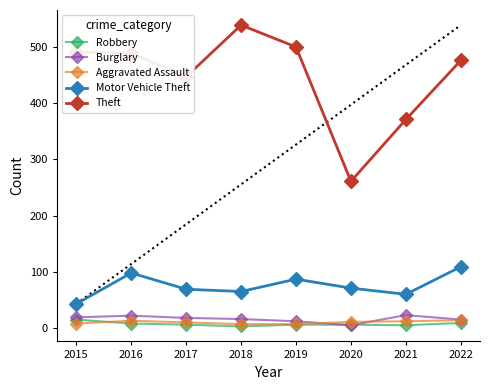

How many data points in Burglary are less than 18?

4